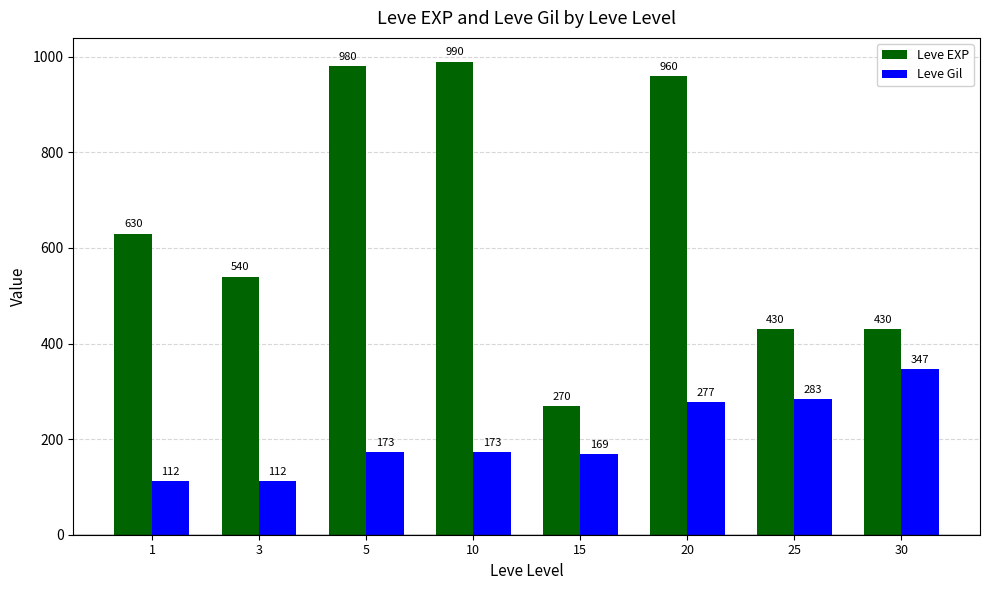

What is the sum of all Leve Gil values?

1646